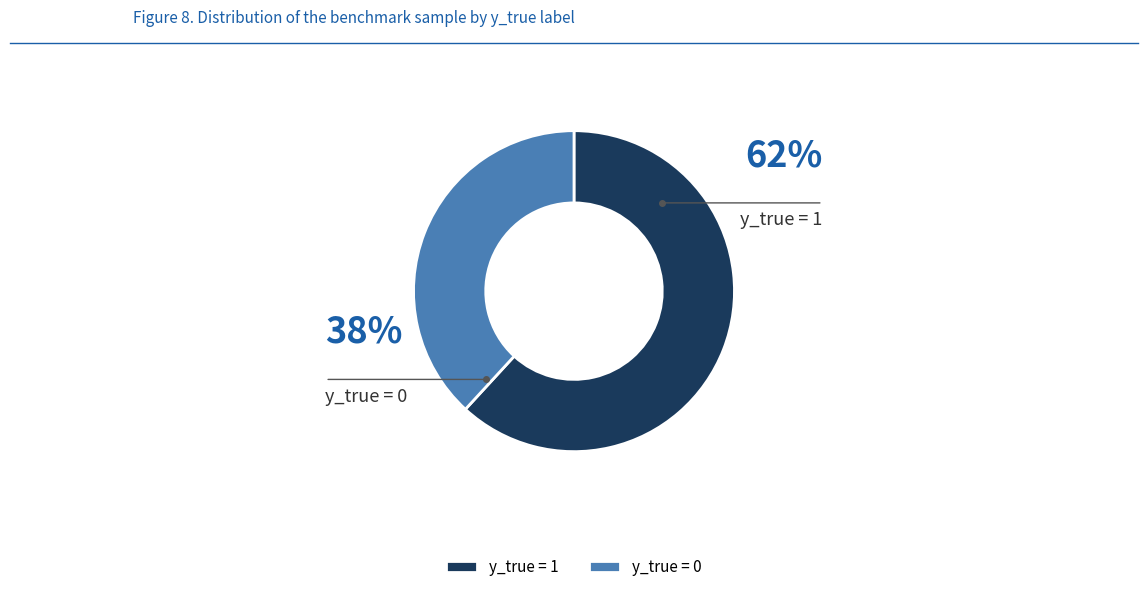

How many segments does this pie chart have?

2